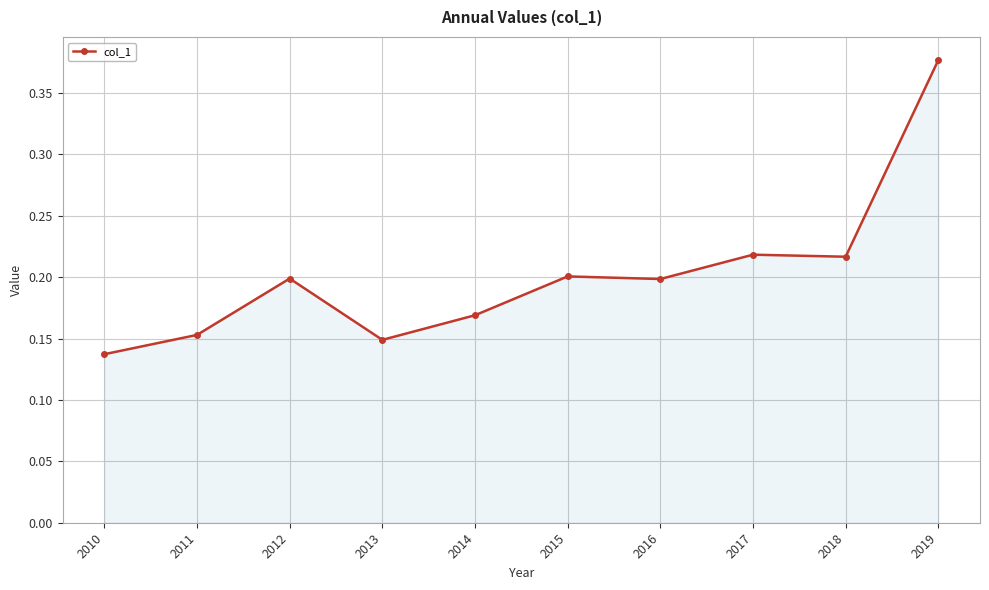

Which has a higher value, 2012 or 2017?

2017